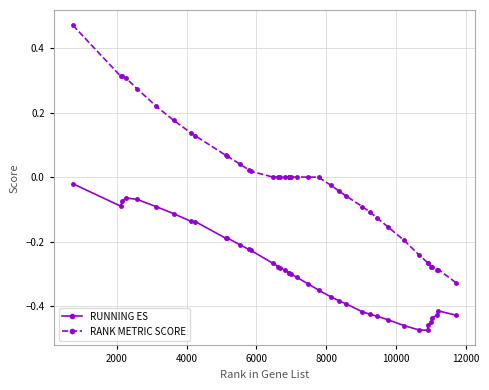

Rank the series by their maximum value, from highest to lowest.

RANK METRIC SCORE, RUNNING ES